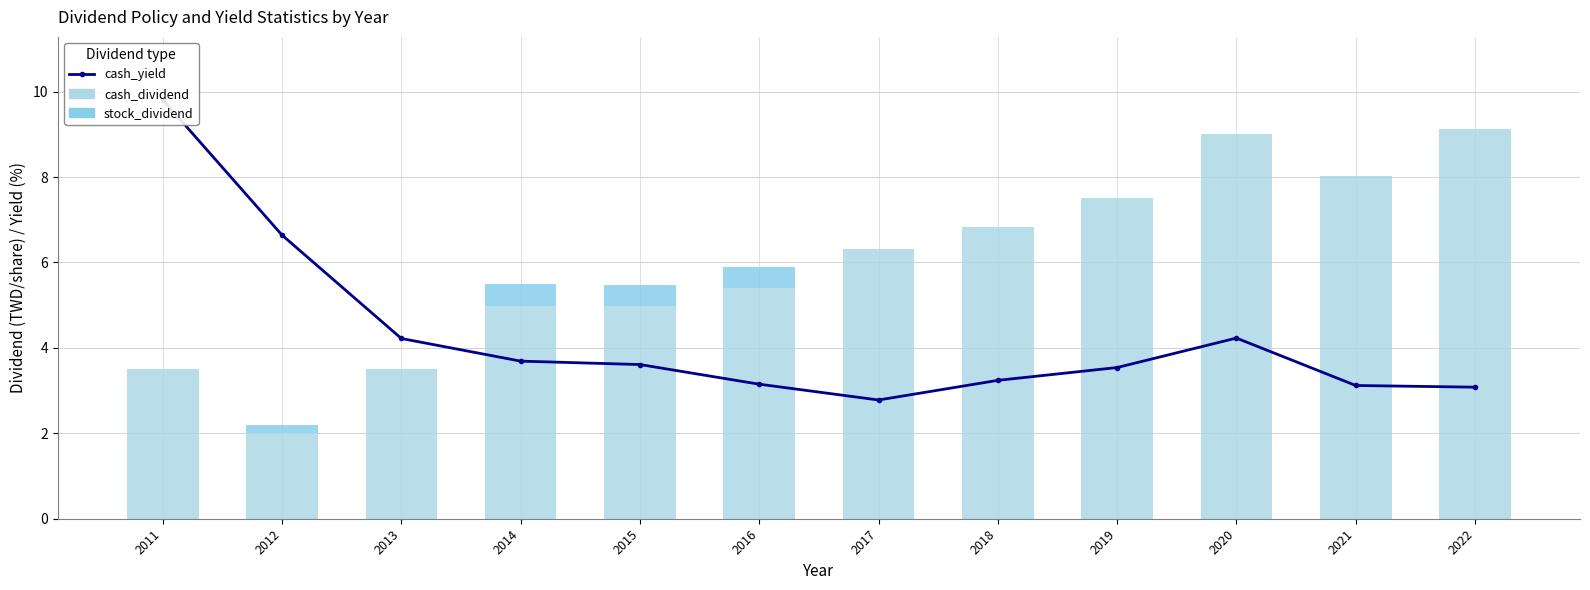

What is the average value of the stock_dividend series?

0.1